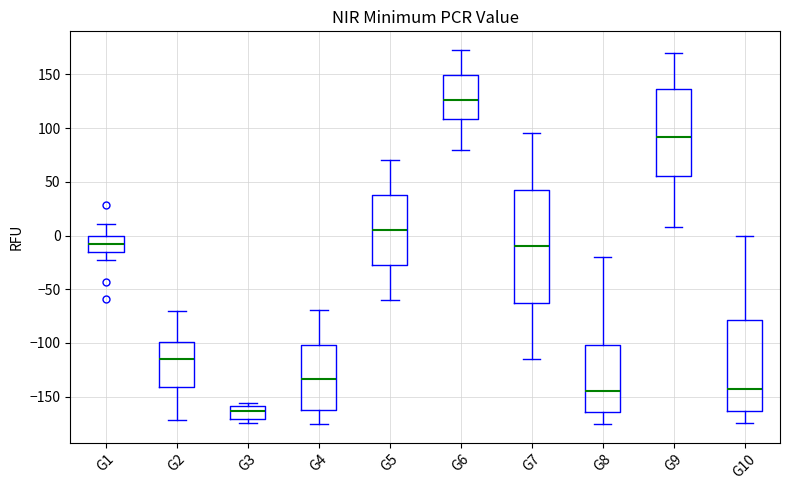

Reading left to right, transcribe this box plot: for each box, give where its median line is, the range the box spans, and where its two whiskers end, as read against the y-axis. The values are not printed on the chart, so give them approximately, as read against the axis.

G1: median -10, box -15 to 0, whiskers -25 to 10
G2: median -115, box -140 to -100, whiskers -170 to -70
G3: median -165, box -170 to -160, whiskers -175 to -155
G4: median -135, box -160 to -100, whiskers -175 to -70
G5: median 5, box -25 to 40, whiskers -60 to 70
G6: median 125, box 110 to 150, whiskers 80 to 175
G7: median -10, box -60 to 45, whiskers -115 to 95
G8: median -145, box -165 to -100, whiskers -175 to -20
G9: median 90, box 55 to 135, whiskers 10 to 170
G10: median -145, box -165 to -80, whiskers -175 to 0